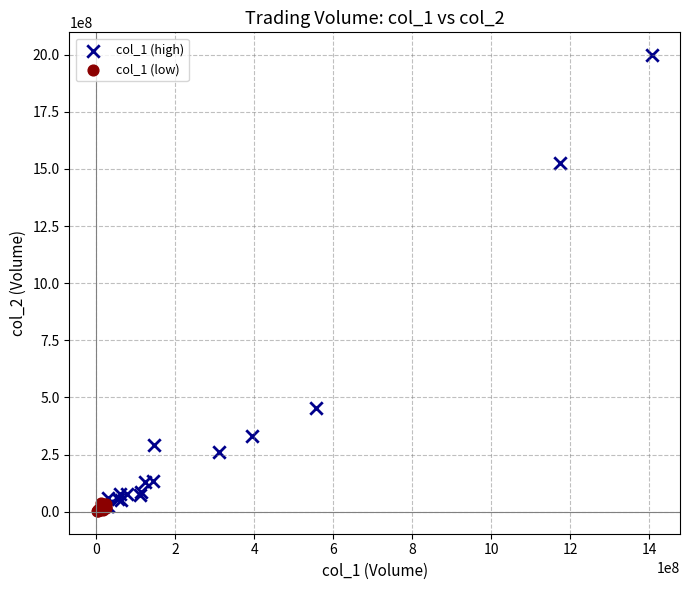

Which series has the largest Y range (max minus min)?

col_1 (high)